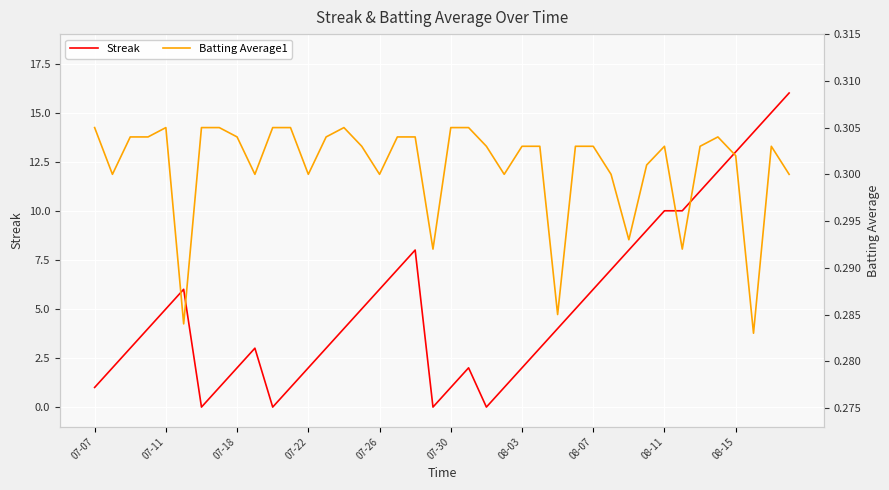

What is the approximate value of Streak at 08-07?

6